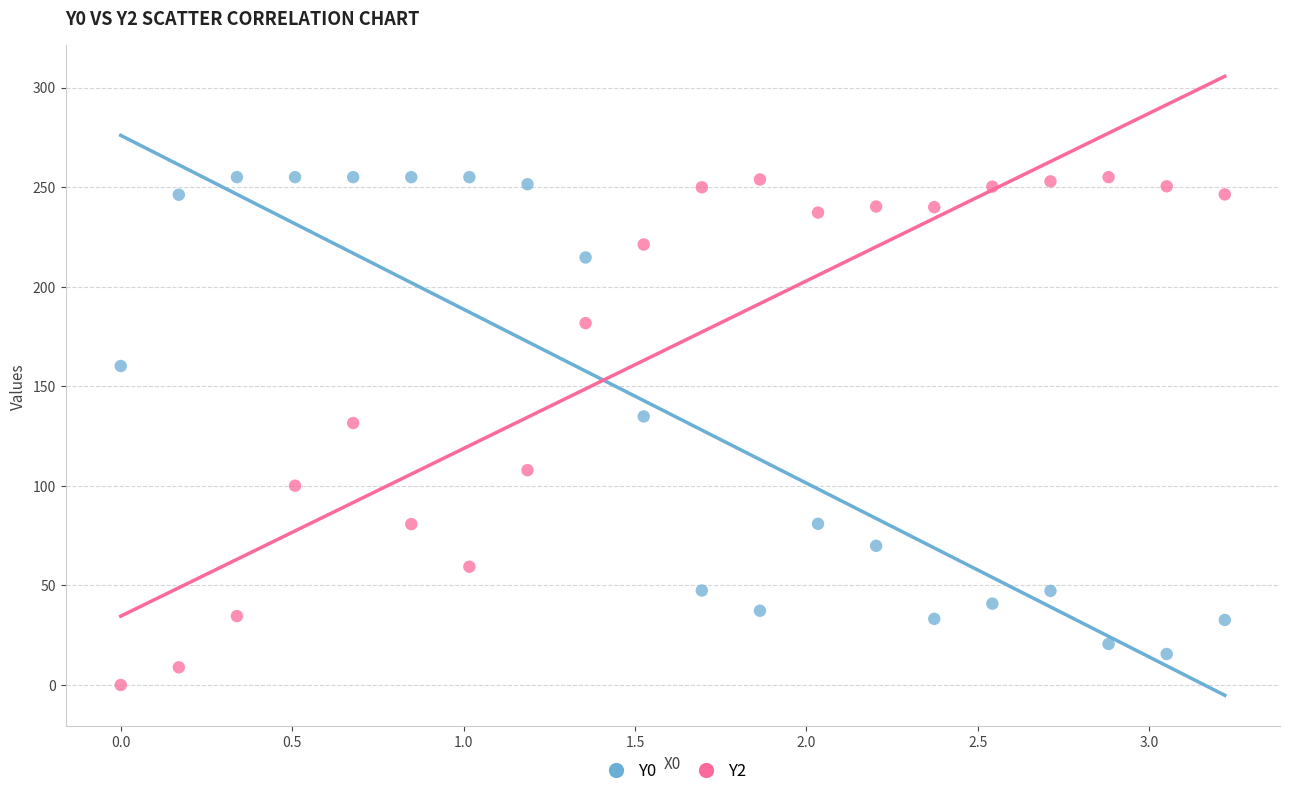

Which series has the widest spread of Y values?

Y2